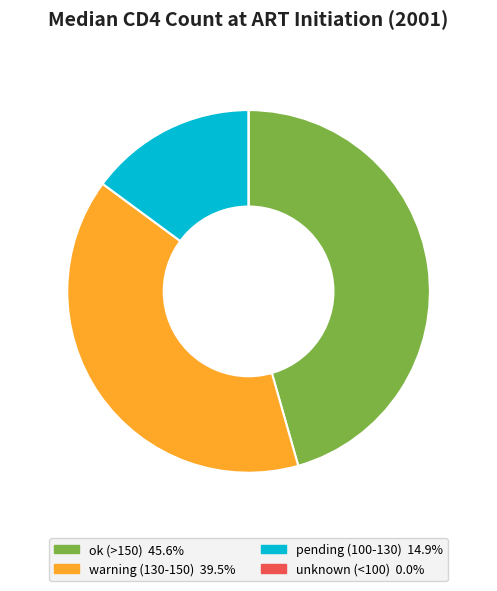

Is there any slice that represents more than half of the pie?

No